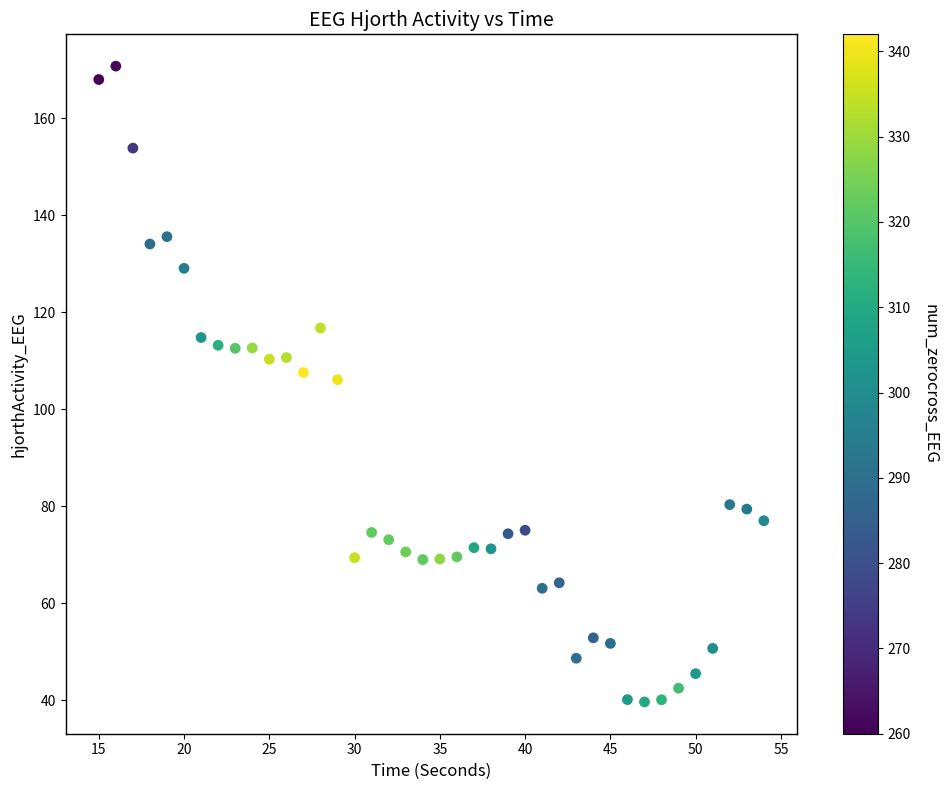

What is the range of Y values (max minus min)?

131.0